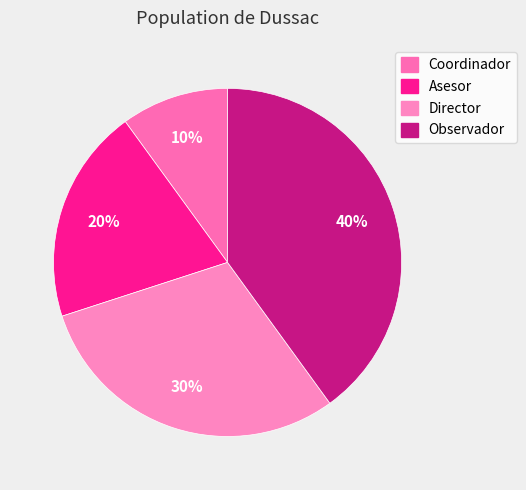

To the nearest percent, what percentage of the pie is Coordinador?

10%